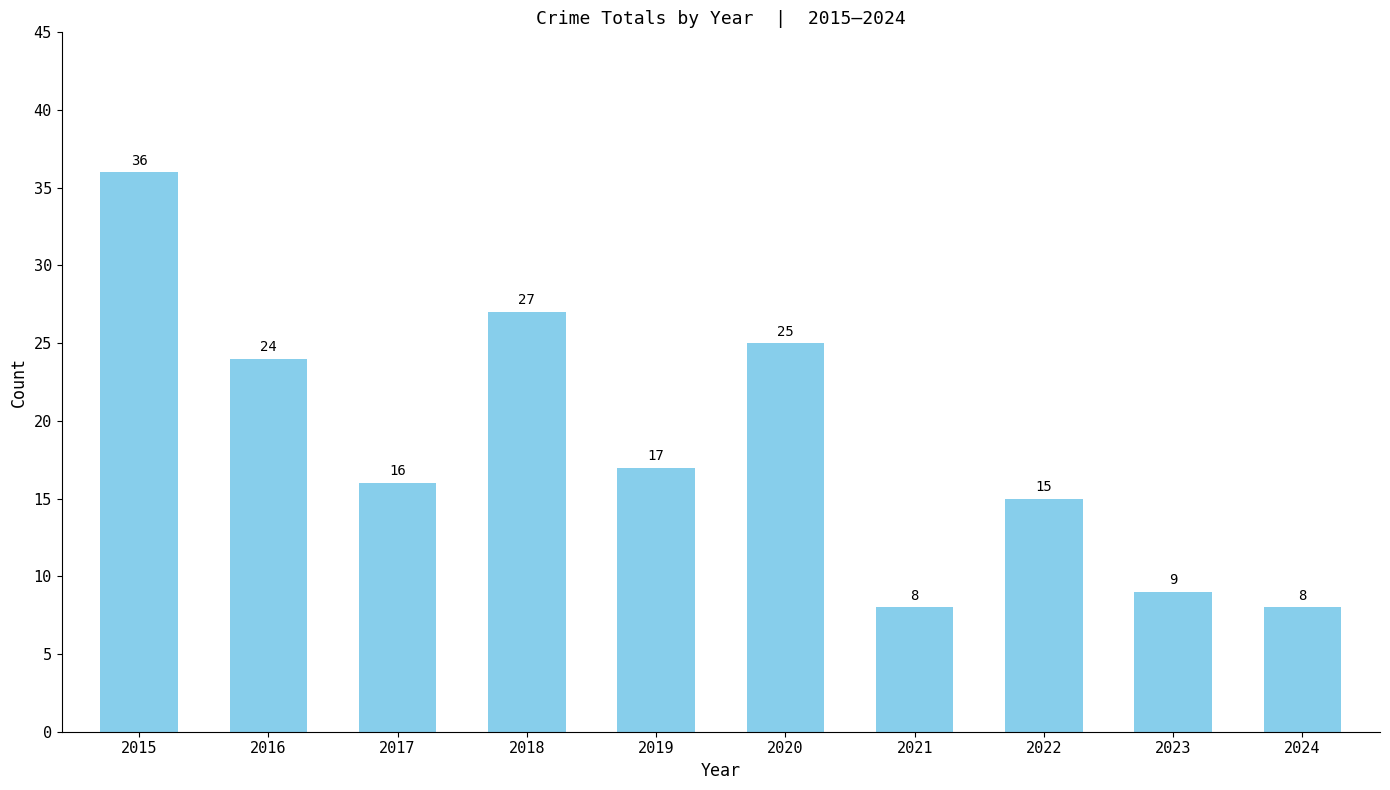

Read the value at 2017.

16